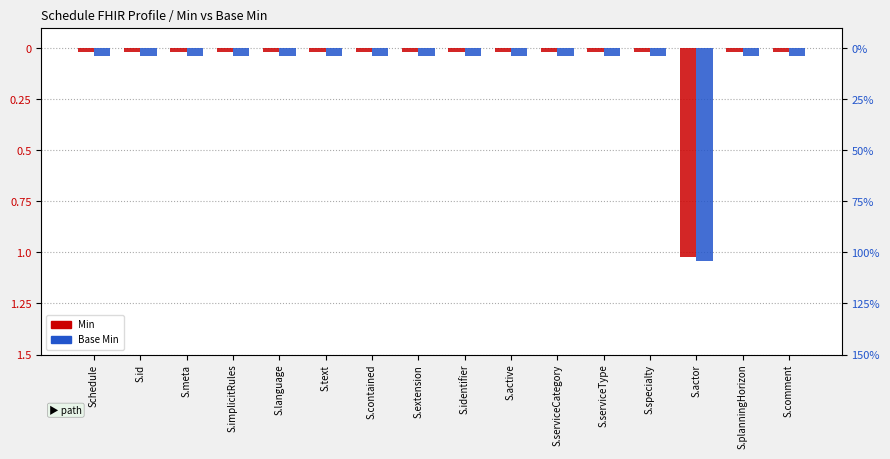

List the labels in order of Min value, largest first.

Schedule, S.id, S.meta, S.implicitRules, S.language, S.text, S.contained, S.extension, S.identifier, S.active, S.serviceCategory, S.serviceType, S.specialty, S.planningHorizon, S.comment, S.actor